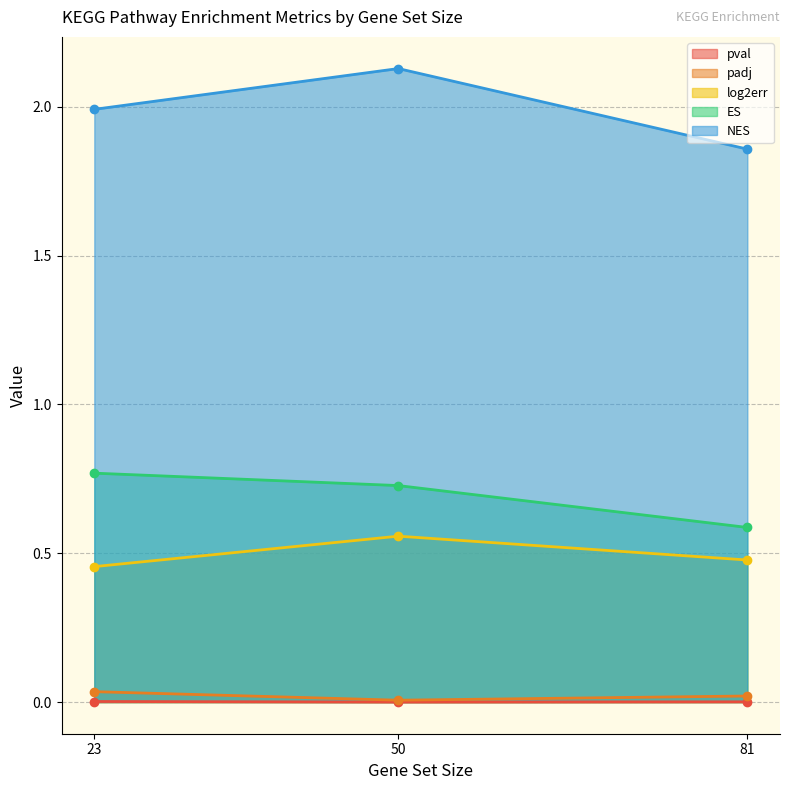

The NES series shows 1.1 at 23. True or false?

False